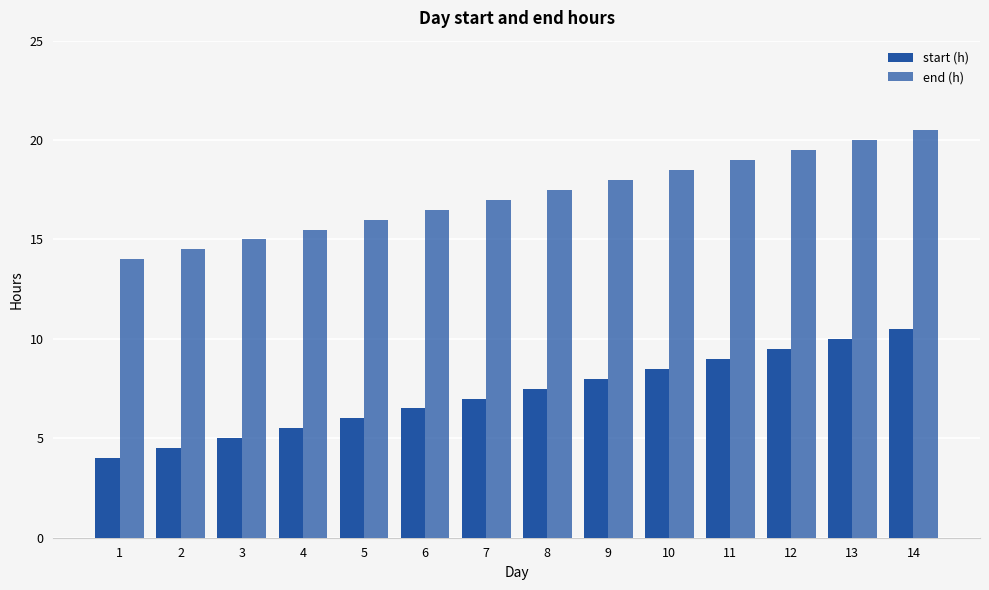

What is the difference between the start (h) values at 13 and 7?

3.0